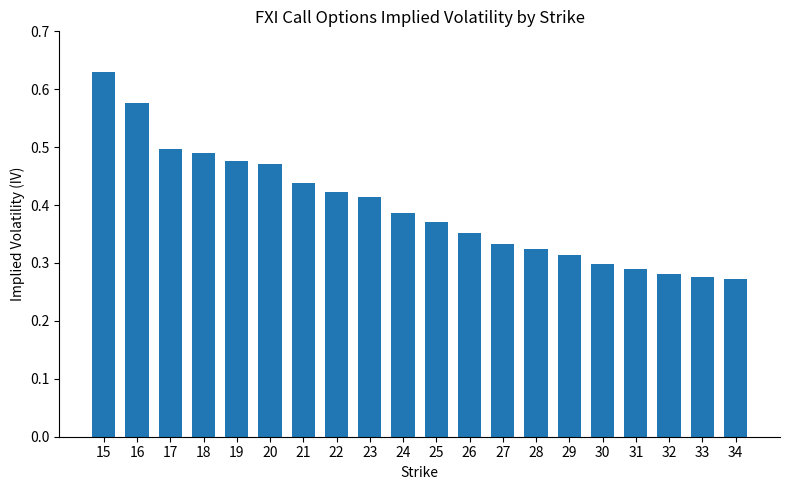

What is the sum of all values?

7.9